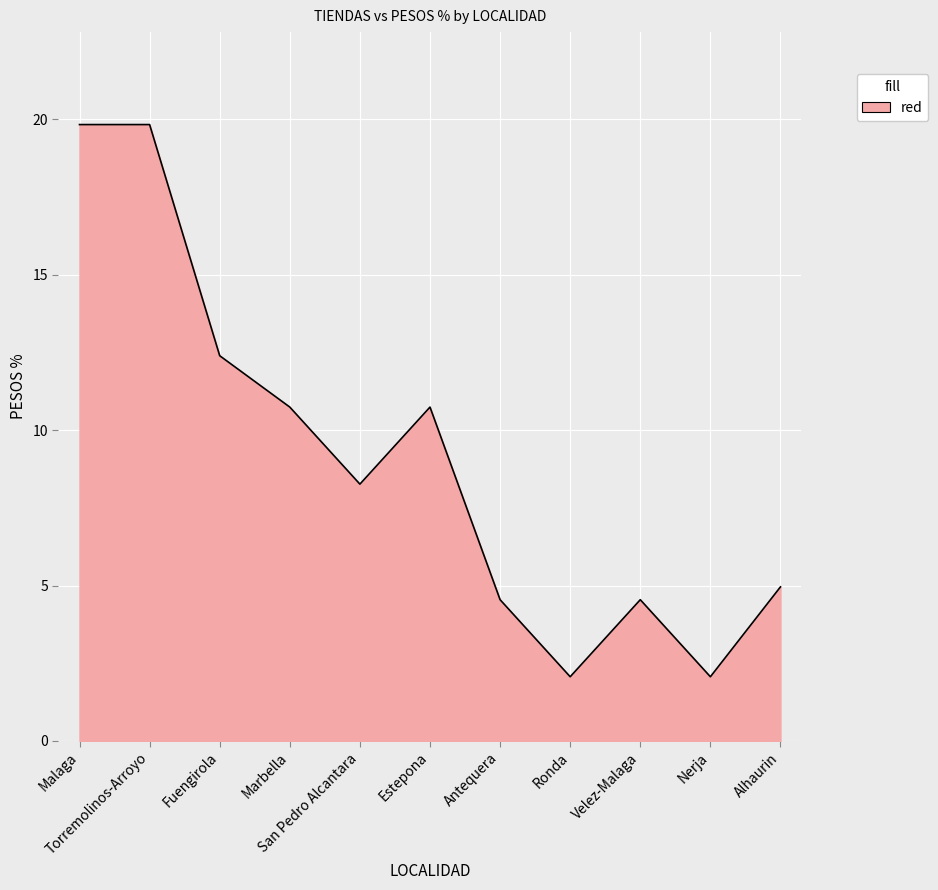

Is it true that the value at Fuengirola is 3.3?

False